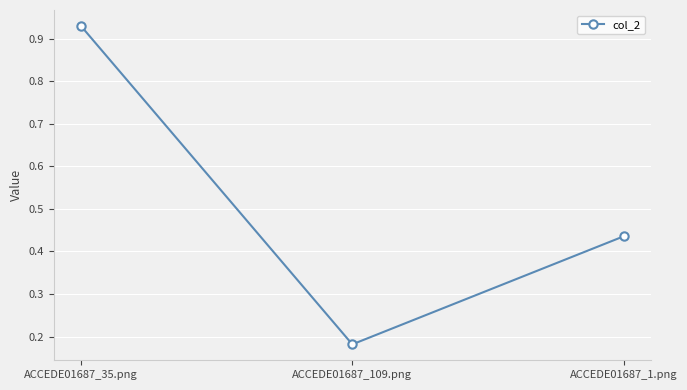

Where is the data nearest to the value 0?

ACCEDE01687_109.png